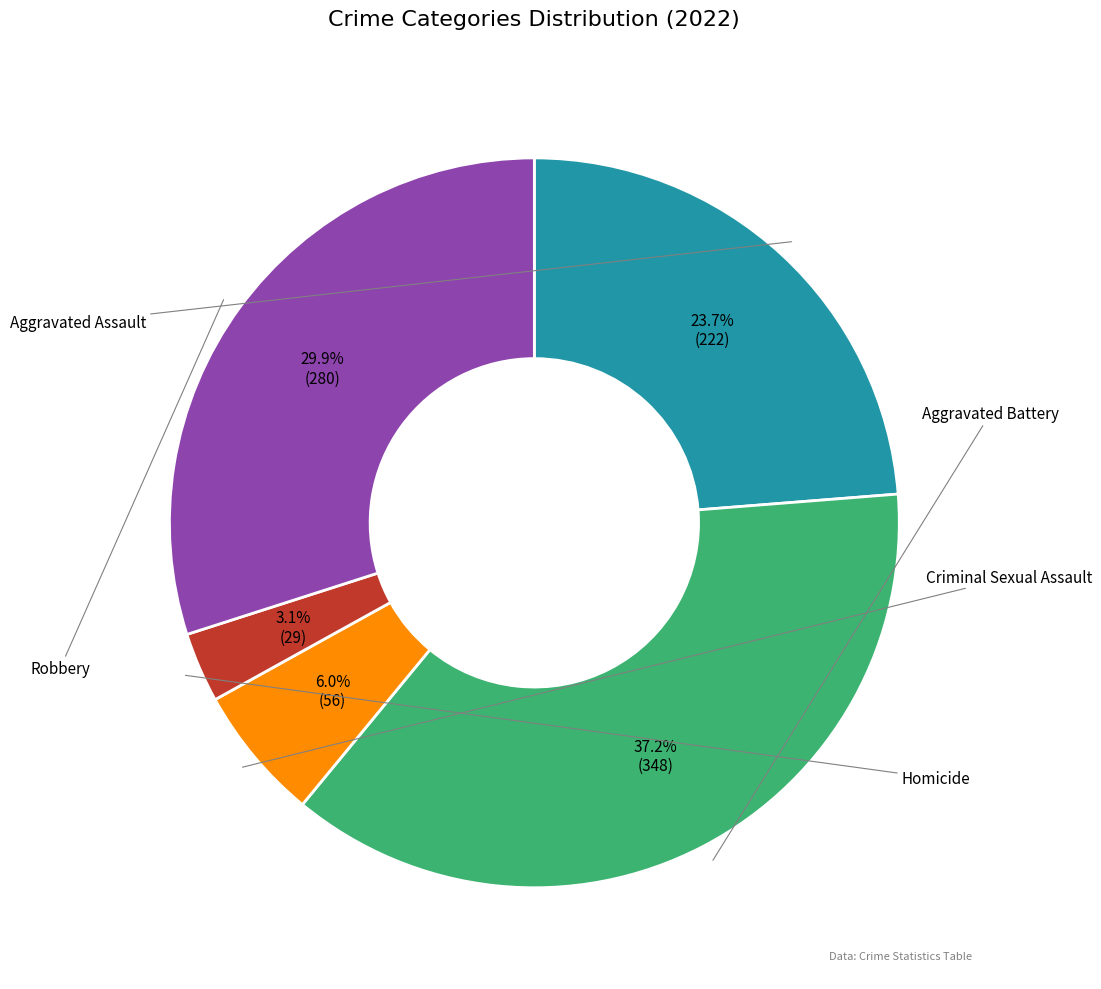

Is there a majority slice in this chart?

No